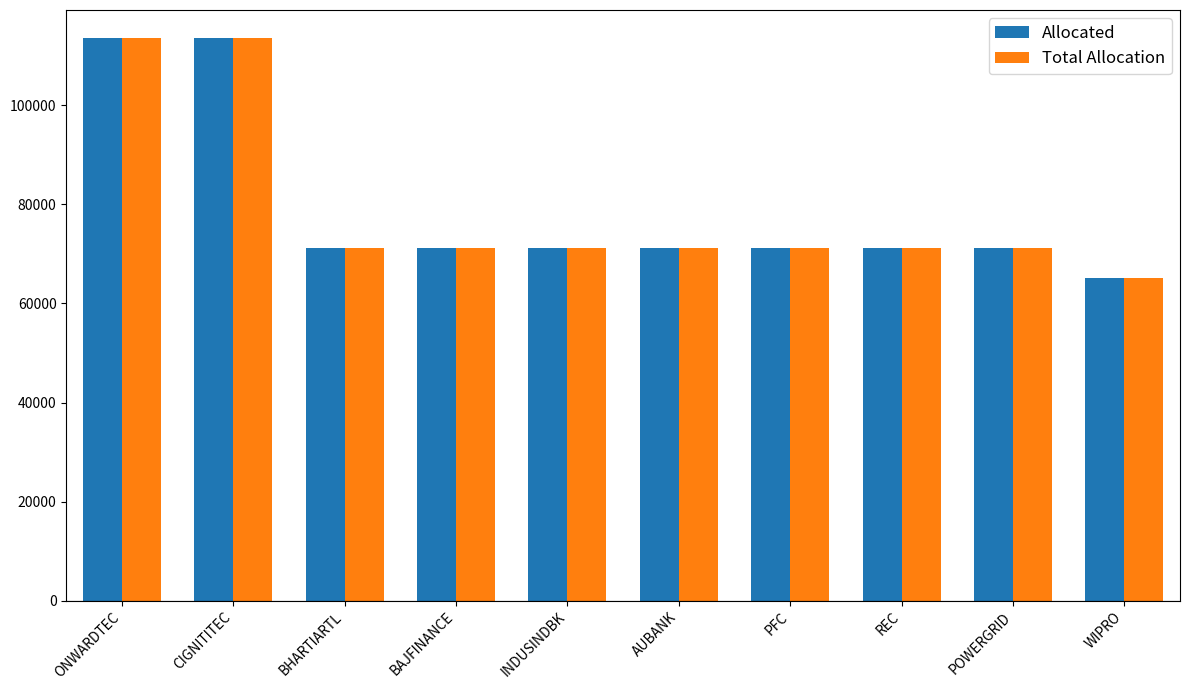

What is the difference between the Total Allocation values at AUBANK and CIGNITITEC?

42430.6